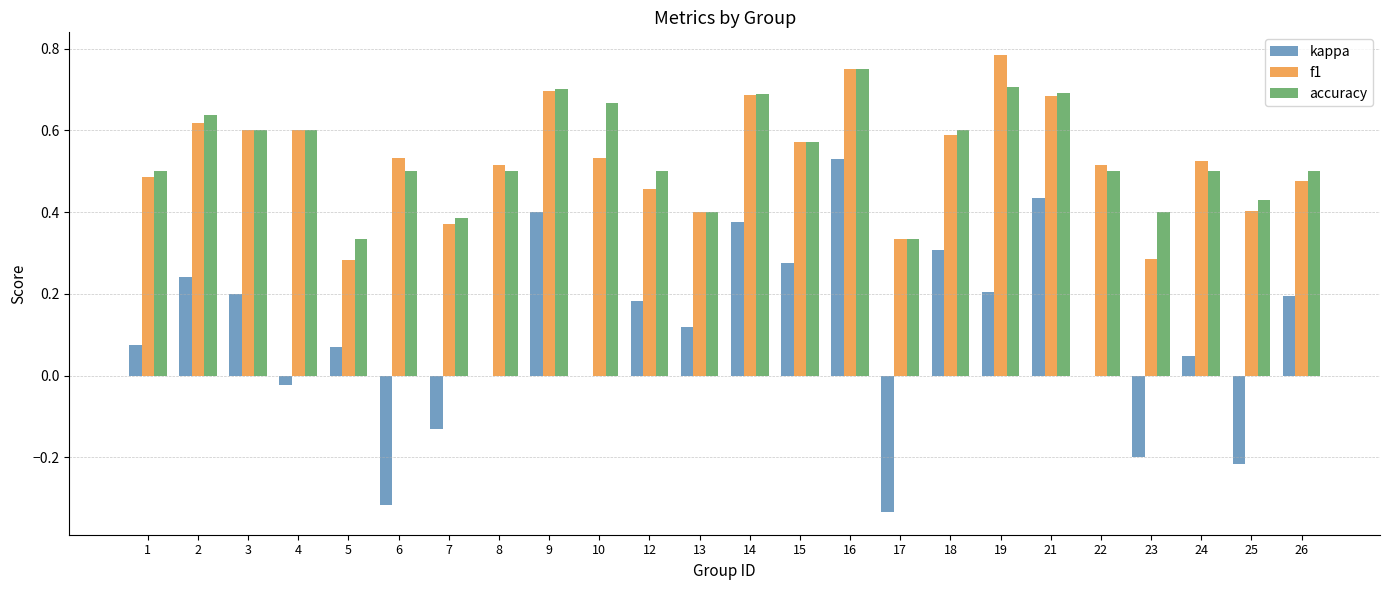

The value of f1 at 23 is 0.3. True or false?

True